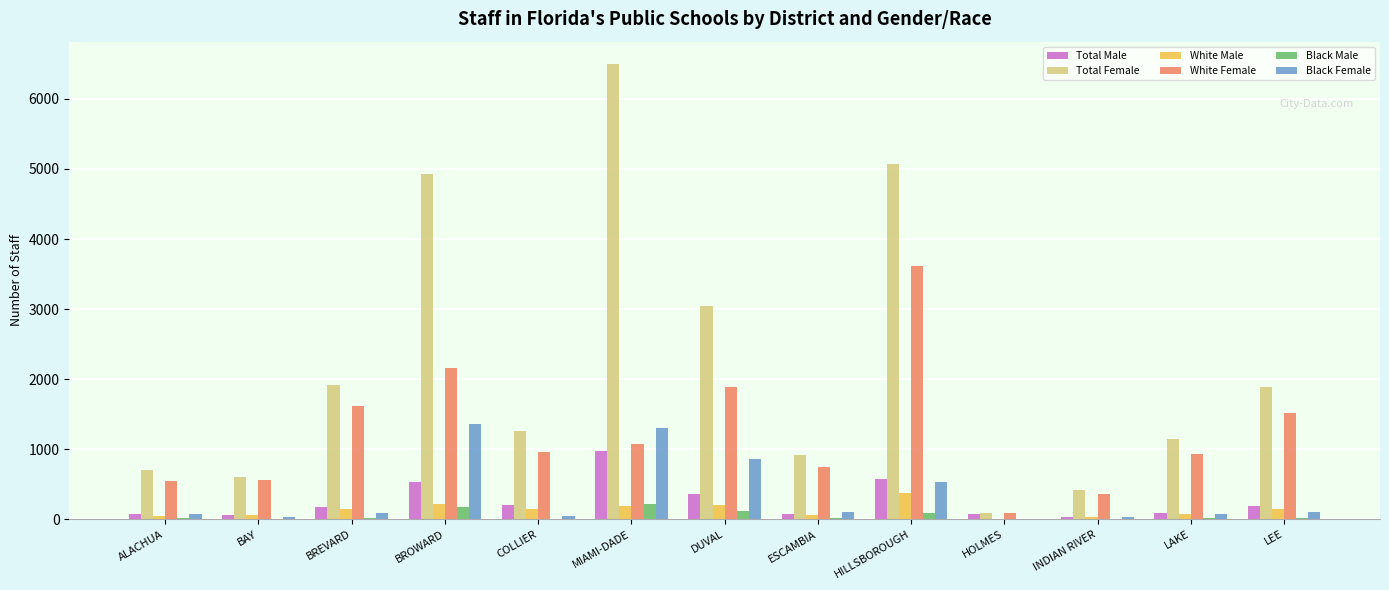

Which series has the largest total across all categories?

Total Female